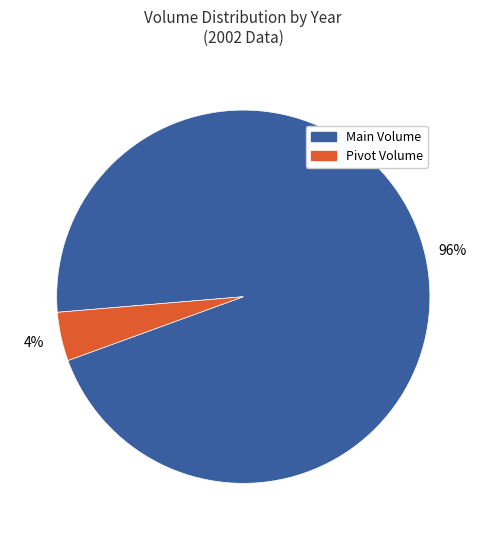

Does any single category account for the majority?

Yes